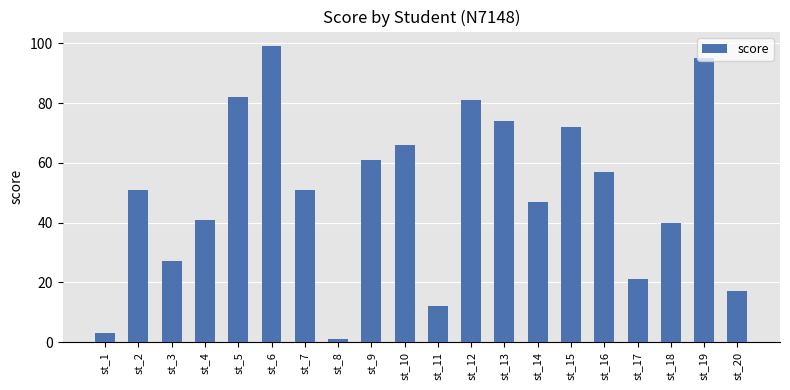

Between st_19 and st_6, which is larger?

st_6